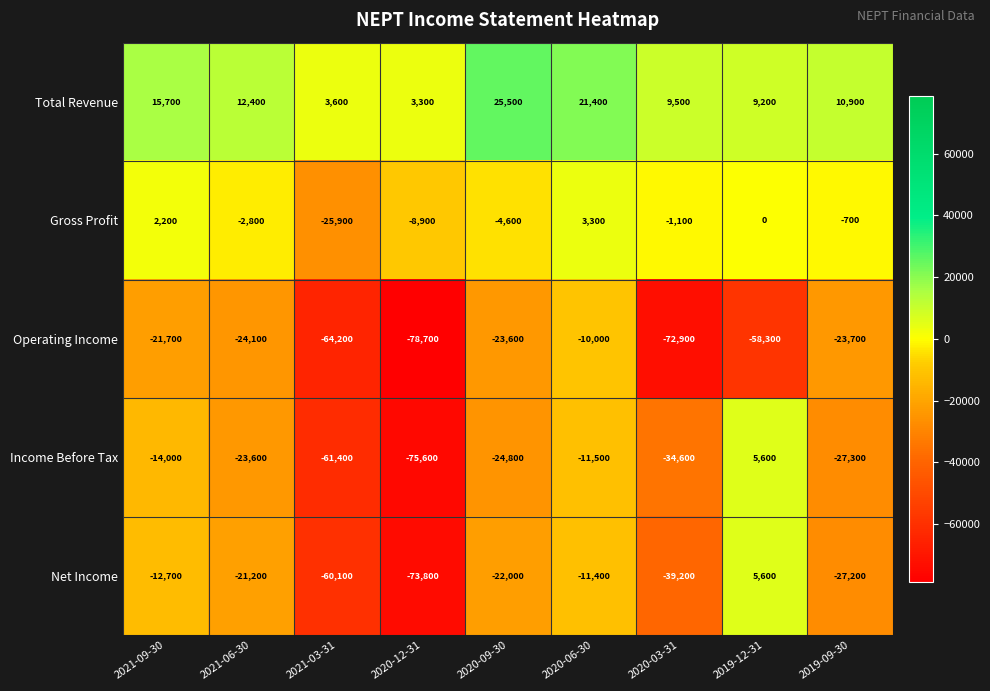

What is the difference between the Net Income values at 2021-09-30 and 2020-03-31?

26500